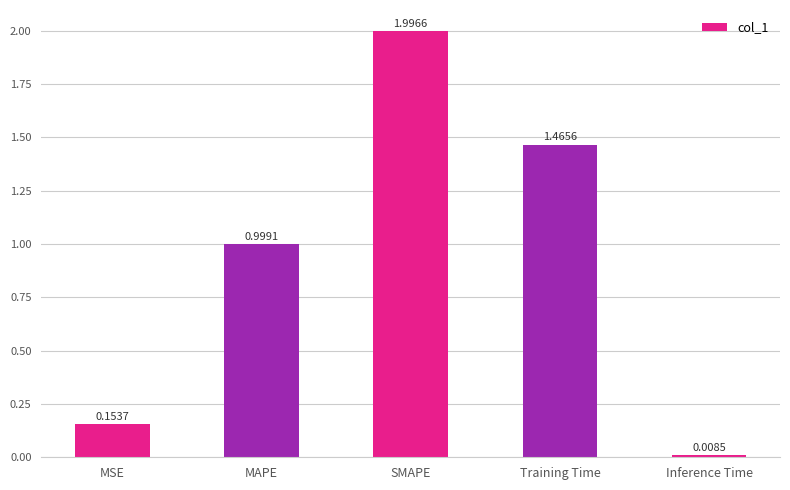

Which has a higher value, Inference Time or MSE?

MSE